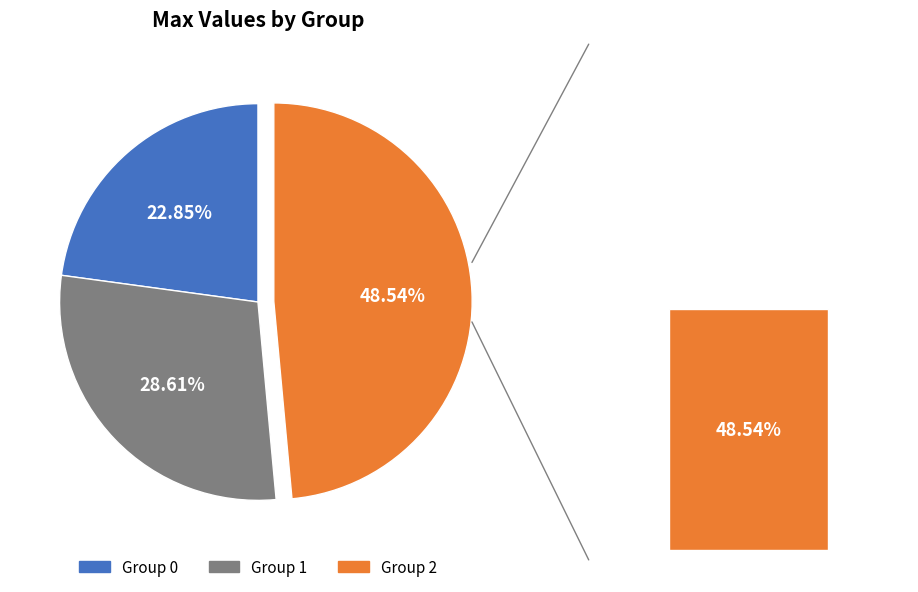

Between 2 and 1, which is larger?

2